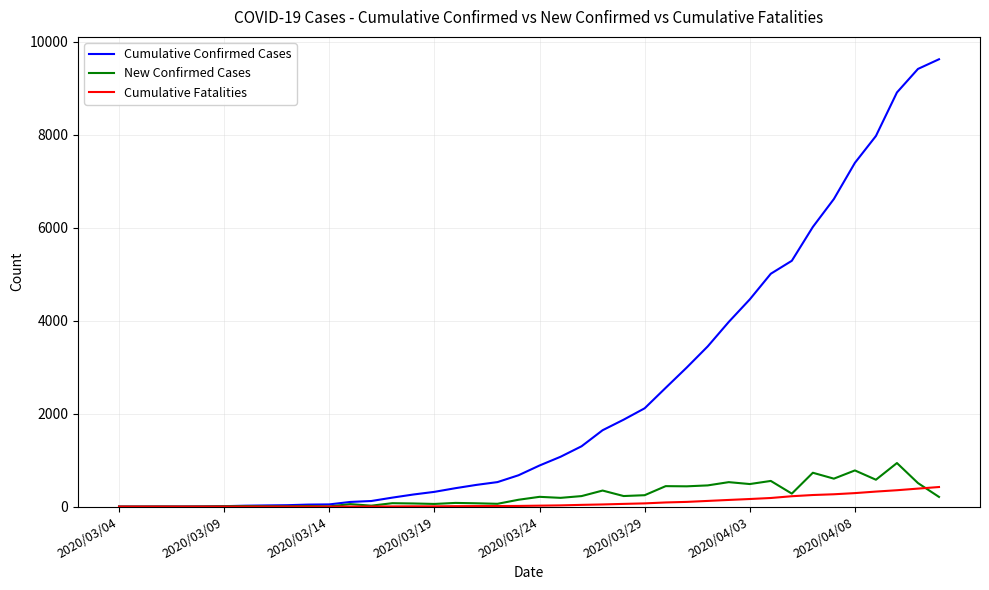

Which series has the widest spread of values?

Cumulative Confirmed Cases